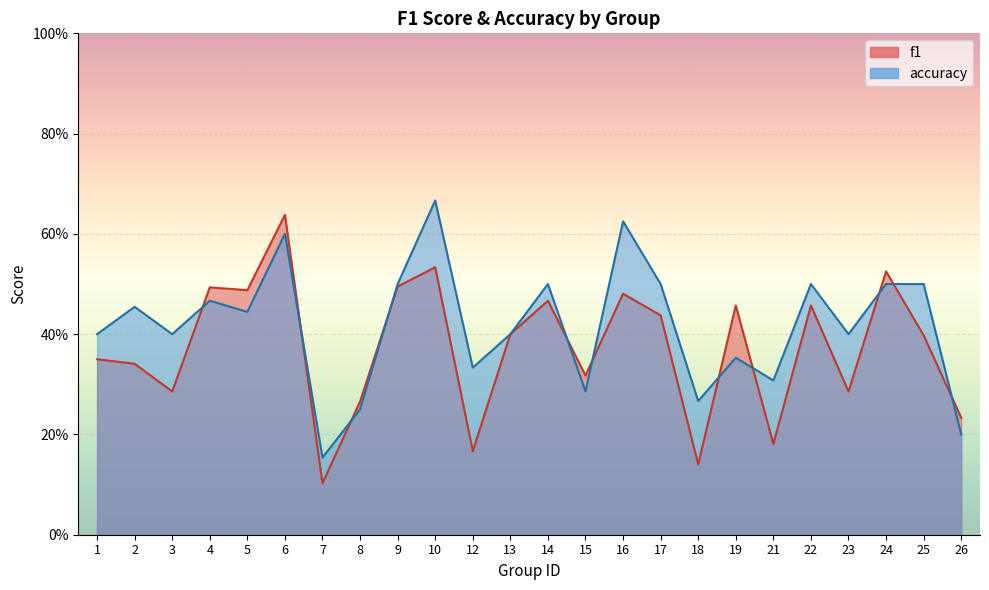

True or false: accuracy has a value of 0.1 at 25.

False